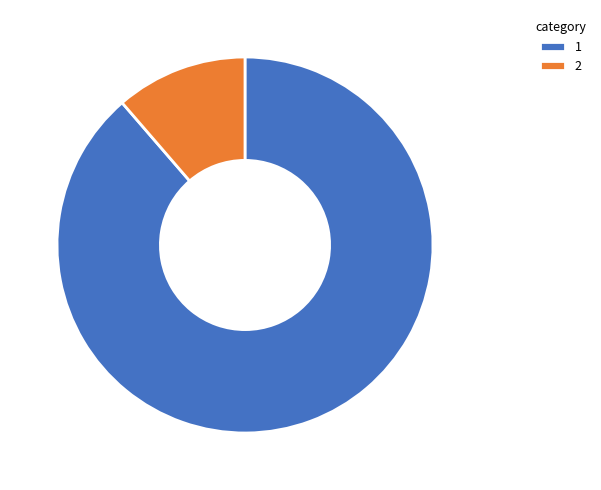

Is the sum of 1 and 2 greater than half?

Yes